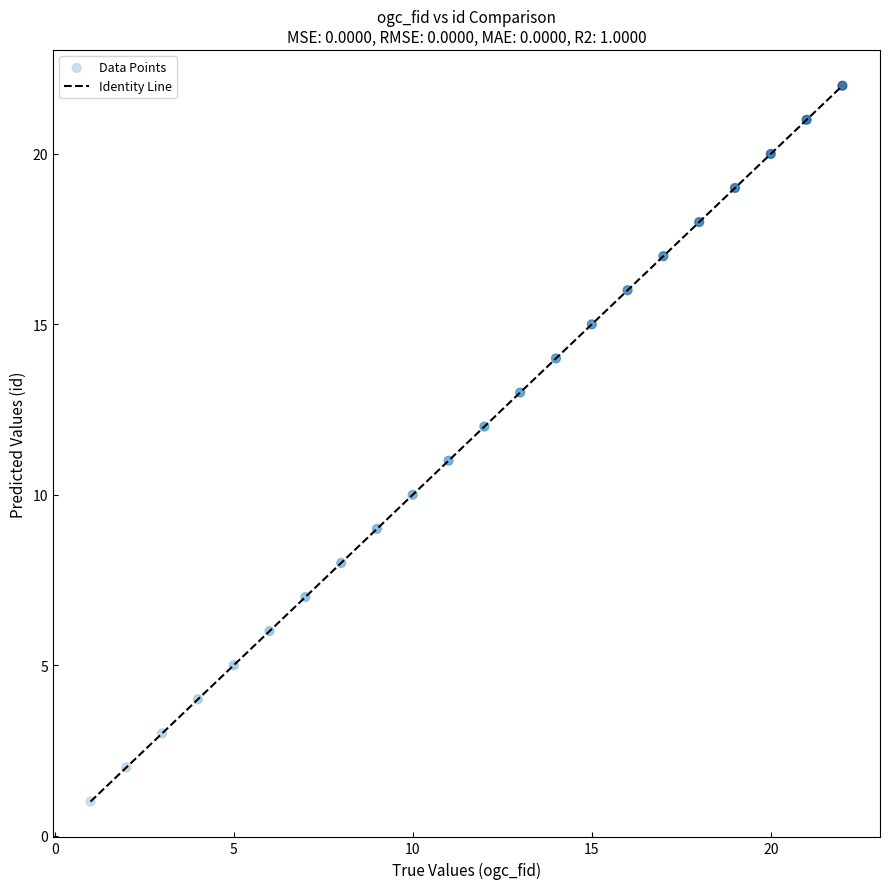

What is the range of X values (max minus min)?

21